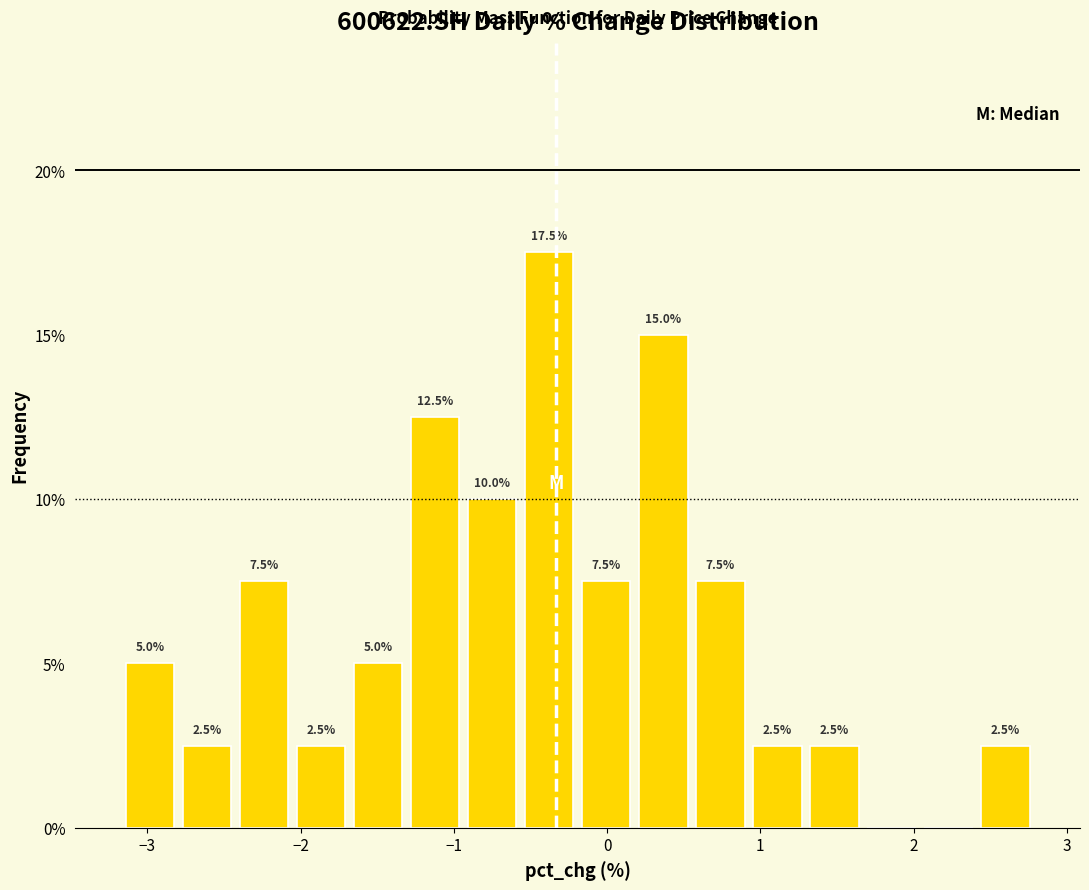

Read against the x-axis, roughly where is the centre of the tallest bar?

-0.4